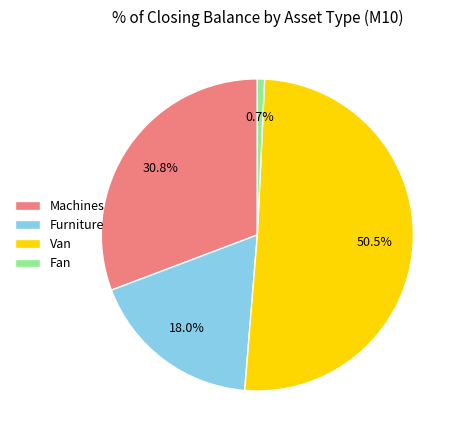

To the nearest percent, what is the difference between the largest and smallest slice percentages?

50%